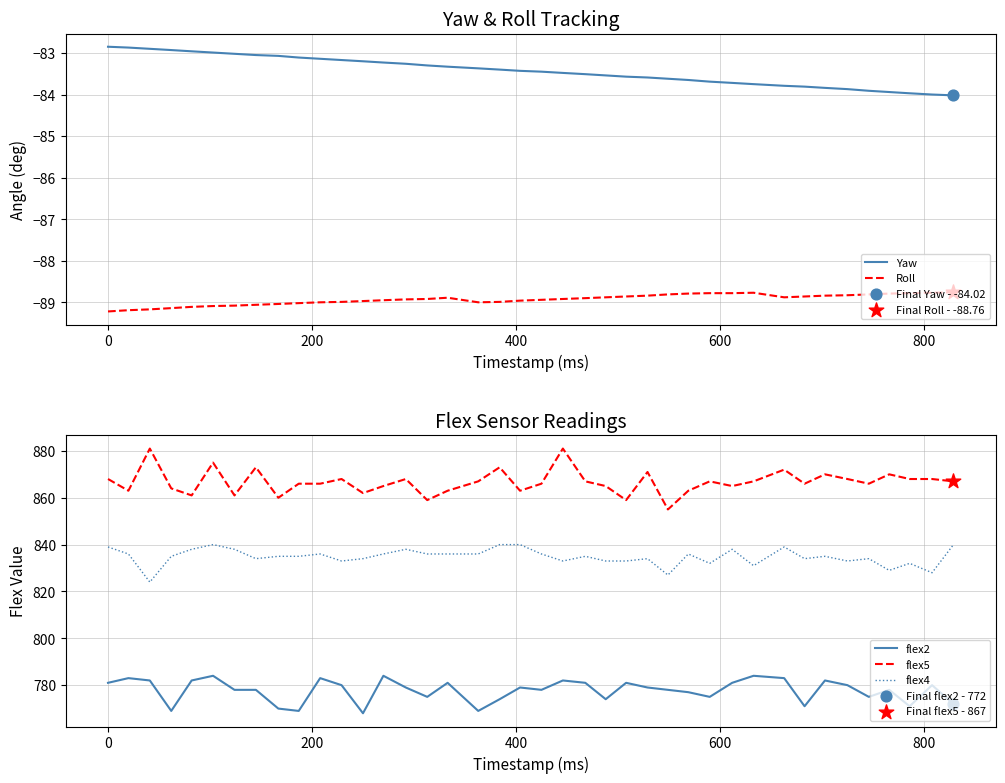

What are all the series names shown in the legend?

Yaw, Roll, flex2, flex5, flex4